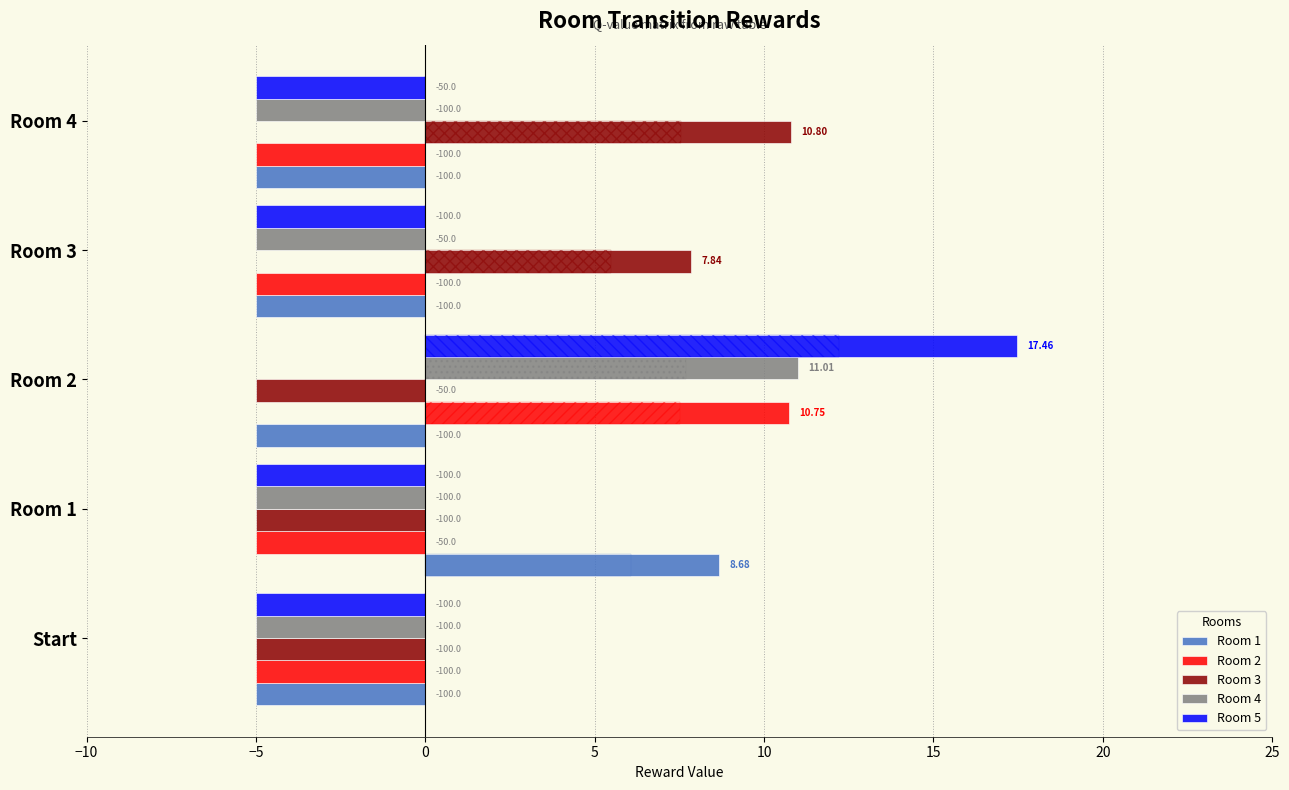

The Room 1 series shows -7.8 at Room 4. True or false?

False